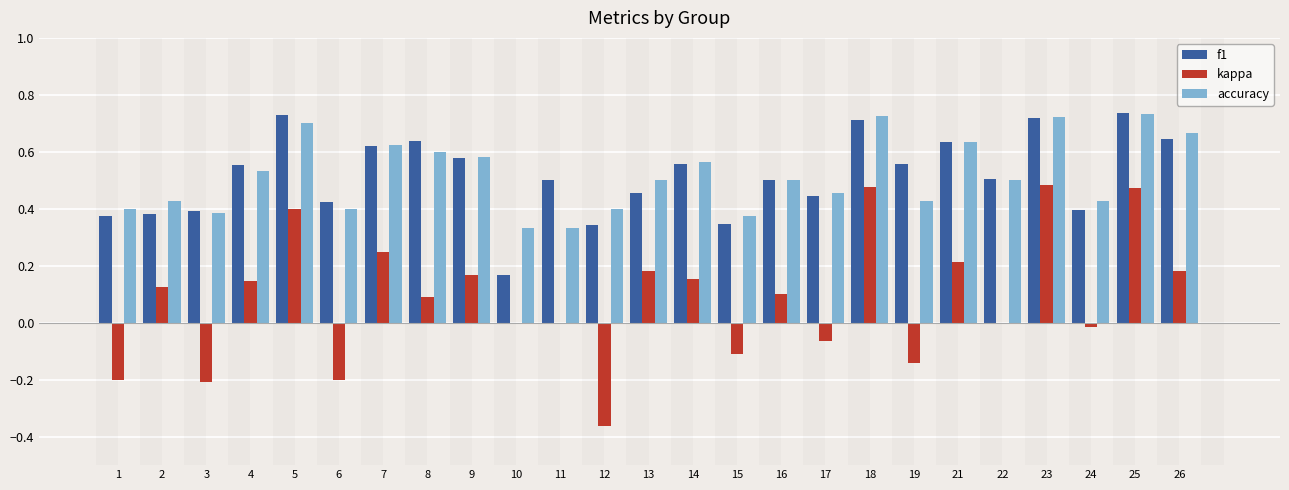

Is it true that kappa equals 0.1 at 8?

True